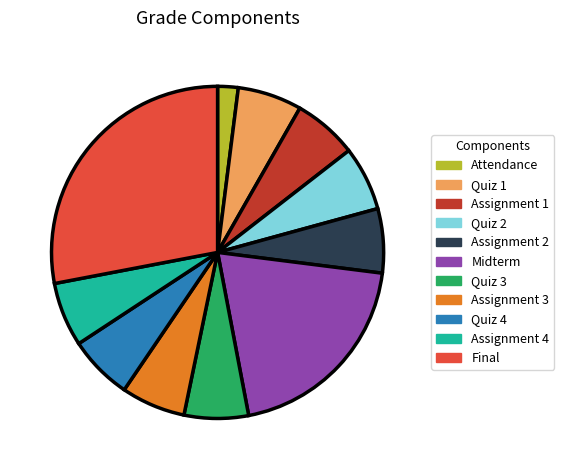

Which slice is the smallest?

Attendance